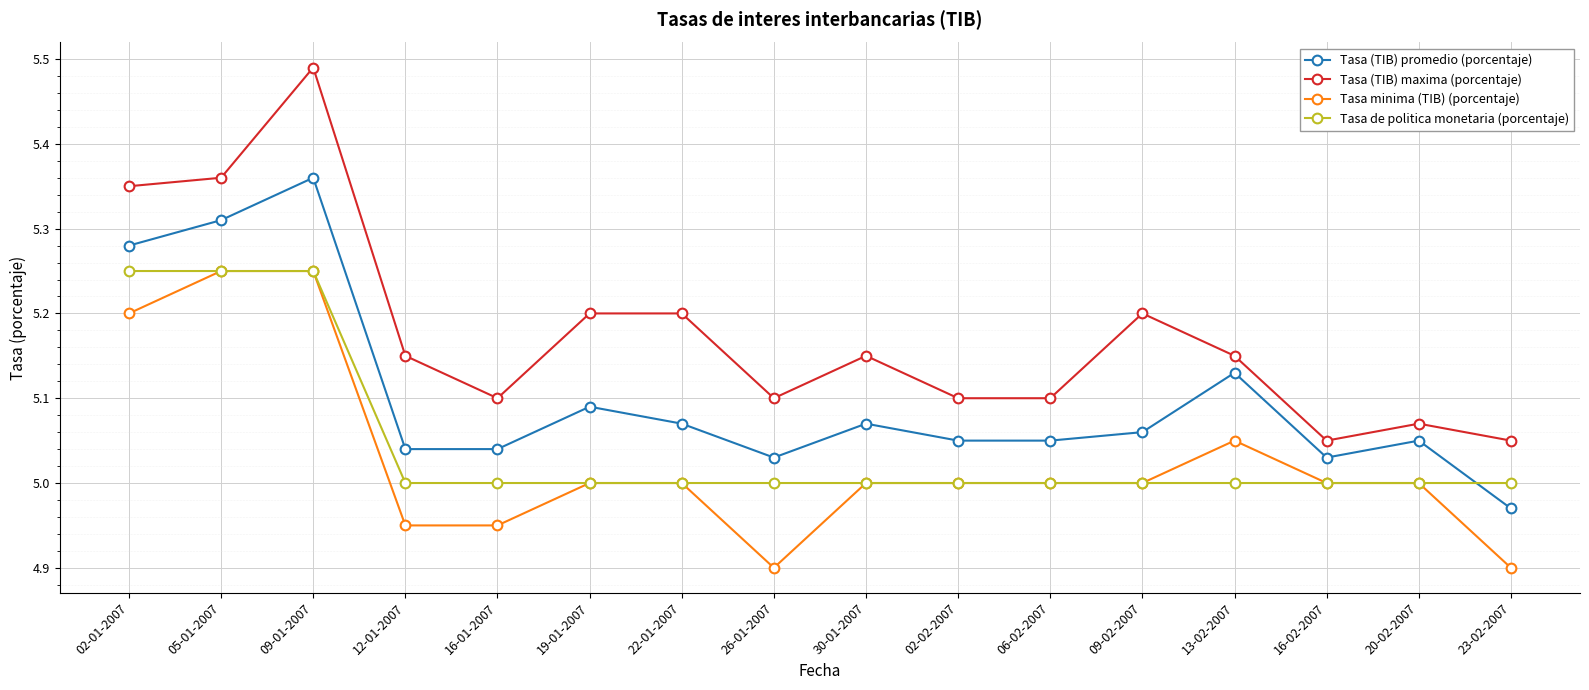

True or false: Tasa minima (TIB) (porcentaje) and Tasa (TIB) promedio (porcentaje) intersect in this chart.

False